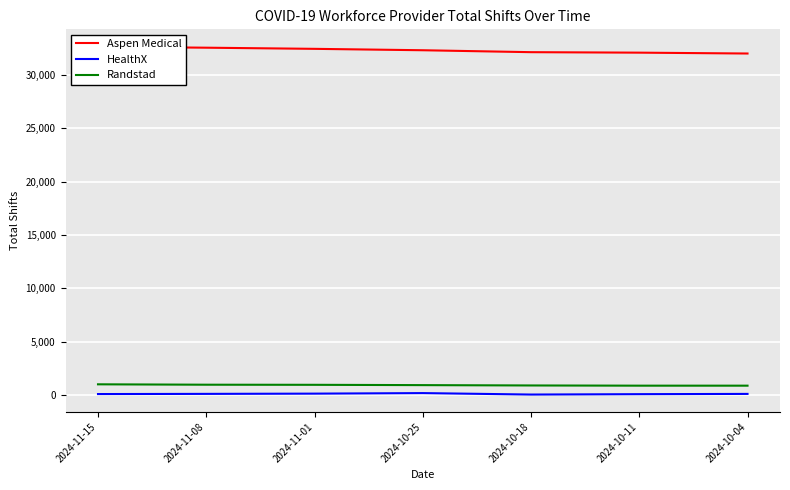

Rank the series at 2024-11-15 from highest to lowest value.

Aspen Medical, Randstad, HealthX